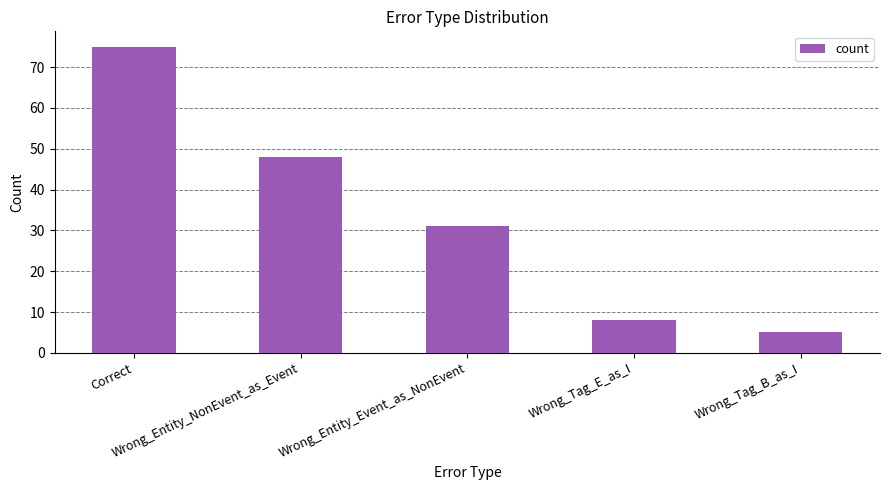

What is the value of the 2nd bar from the left?

48